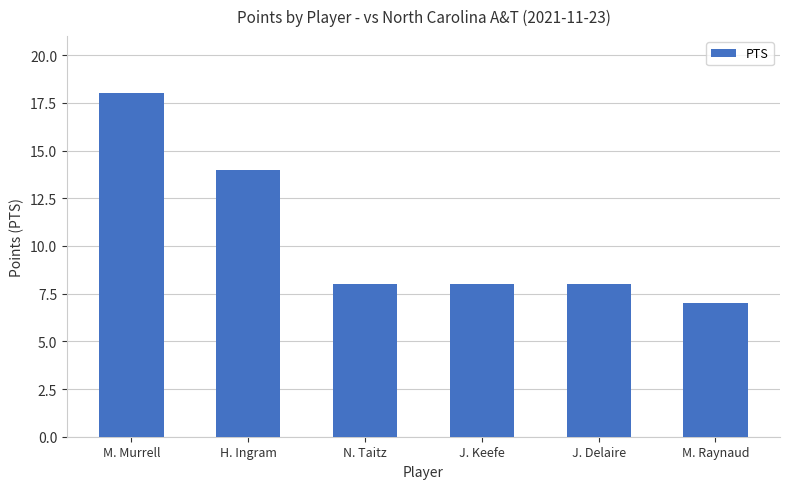

Where is the data nearest to the value 12?

H. Ingram